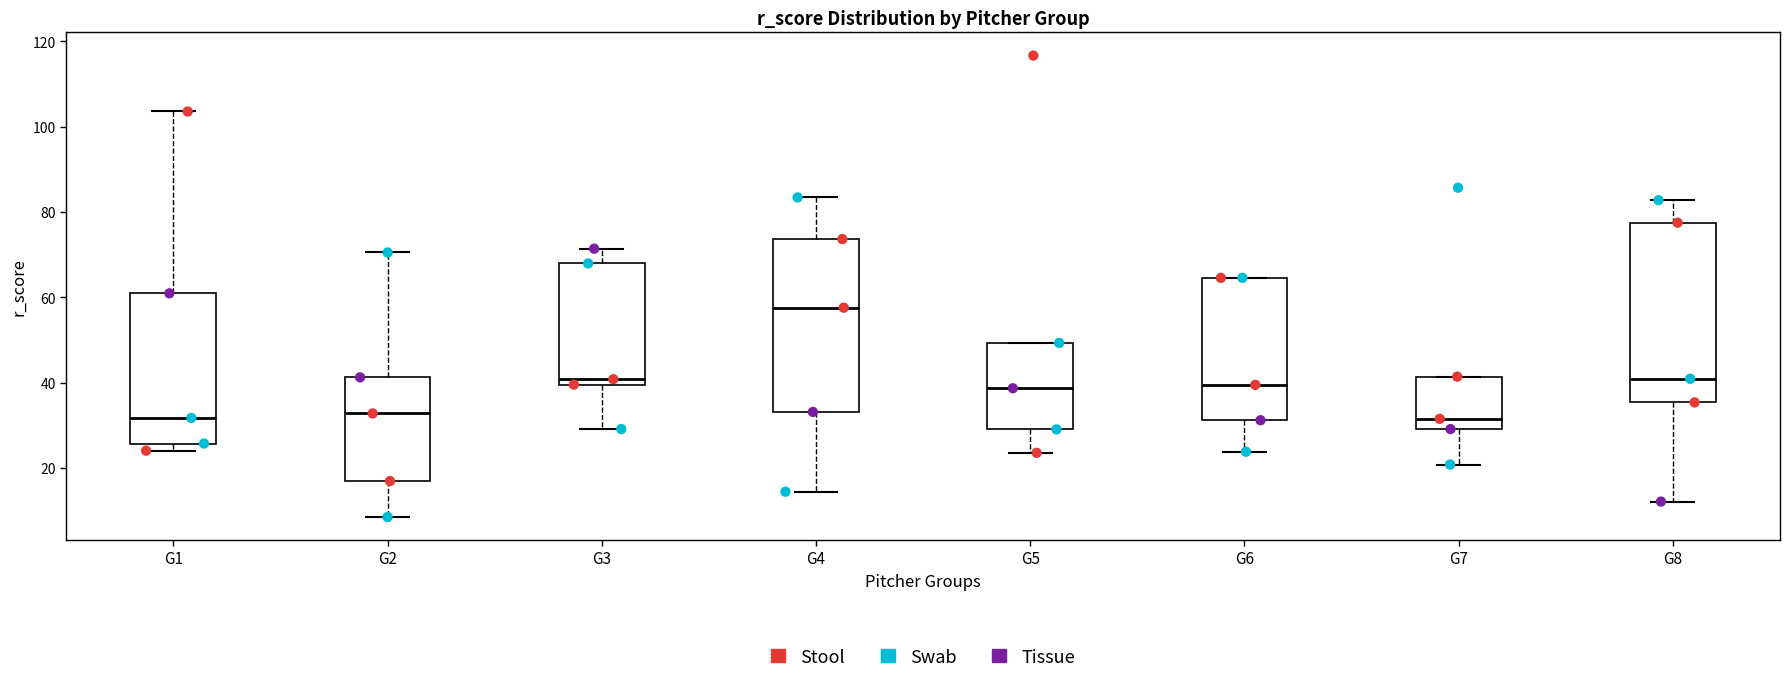

Which box has the highest median line?

G4